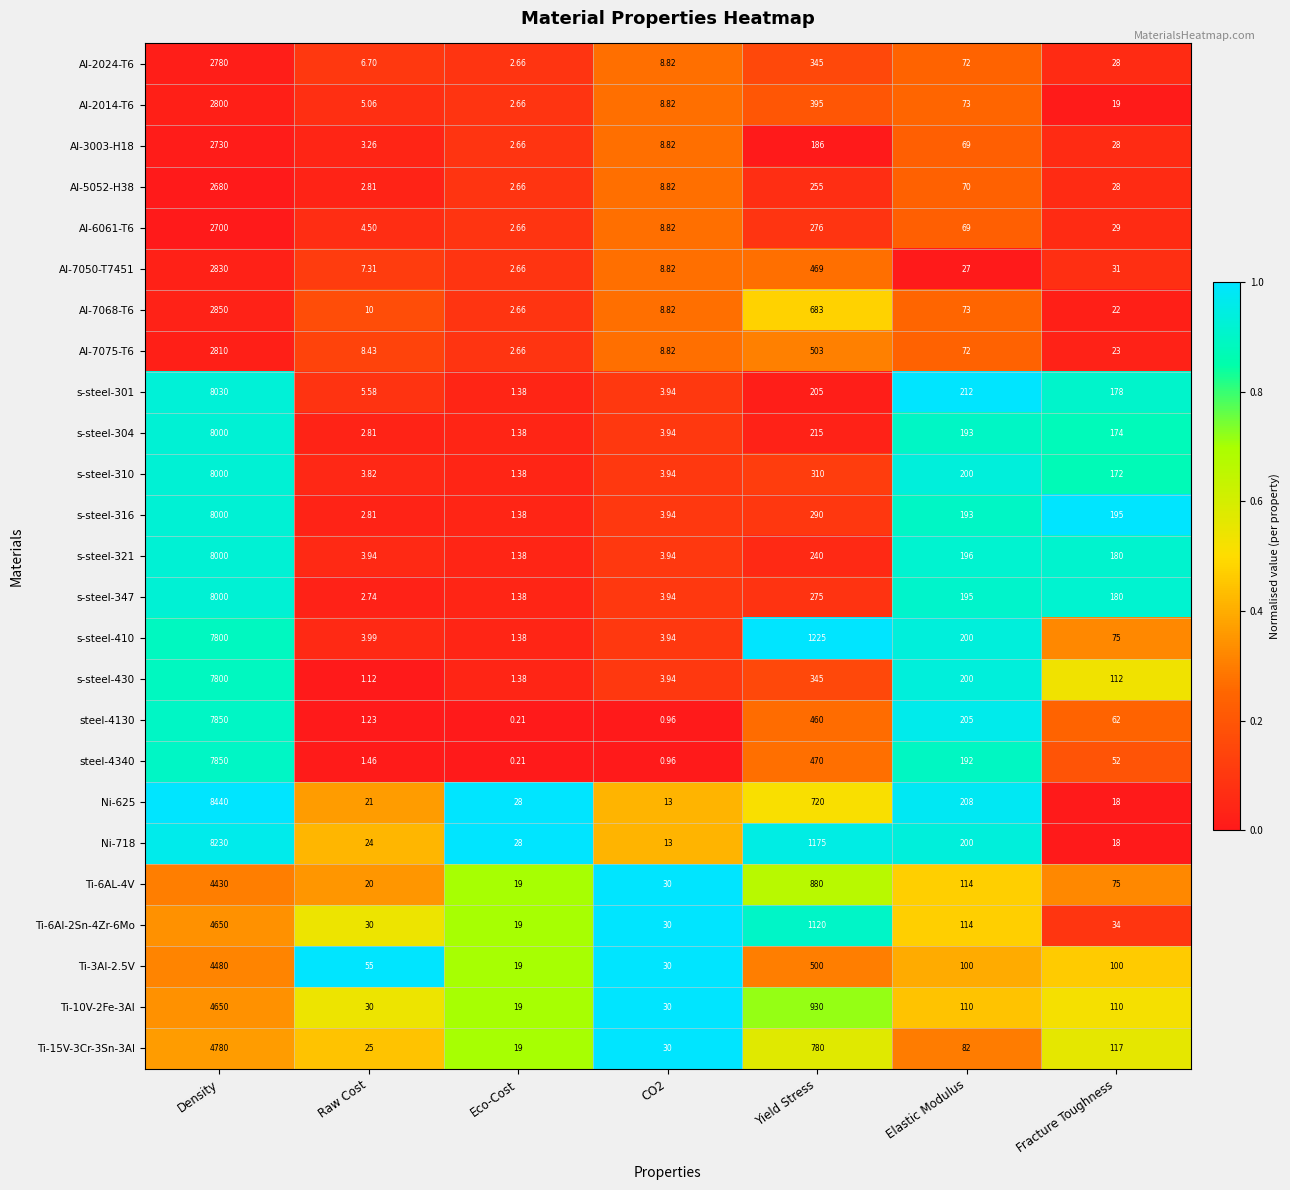

At which label does Al-6061-T6 first exceed 29?

Density